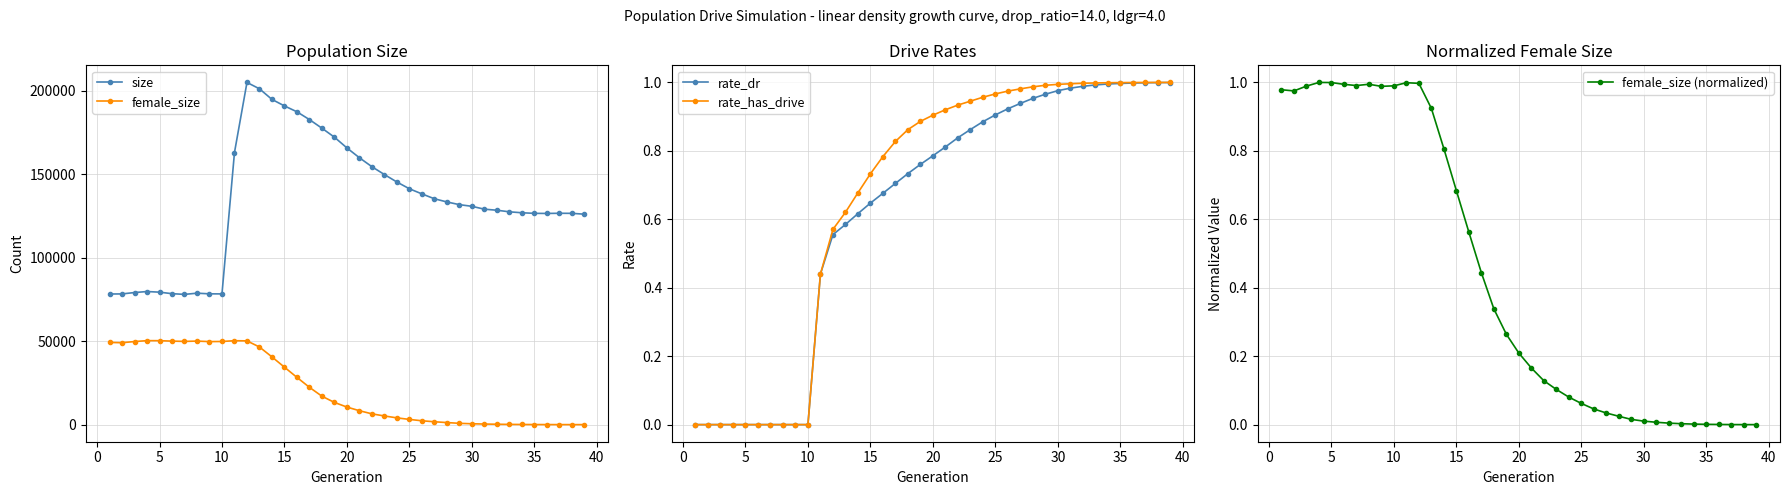

What is the maximum value for female_size?

50323